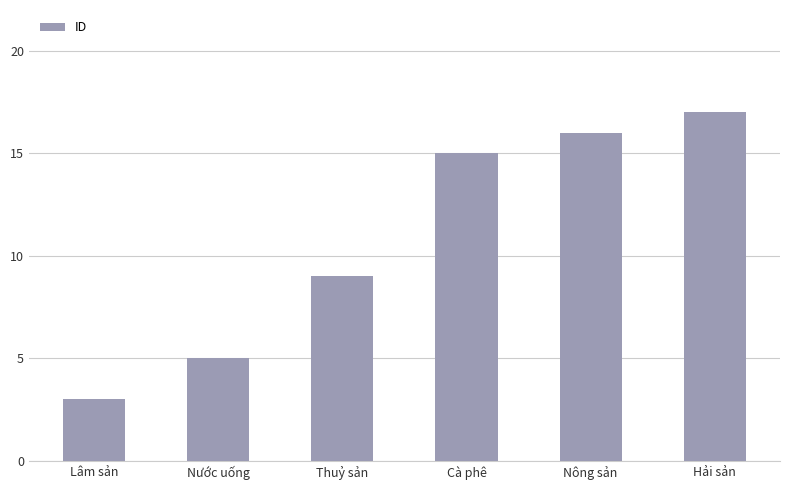

Reading left to right, transcribe all the data shown in this chart.

3	5	9	15	16	17